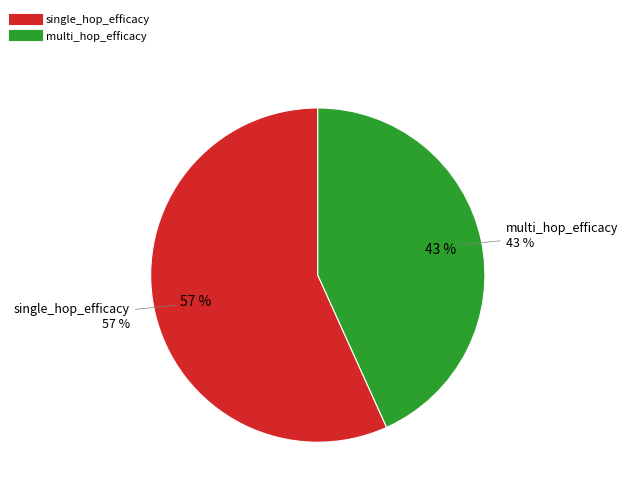

Which category accounts for the majority?

single_hop_efficacy